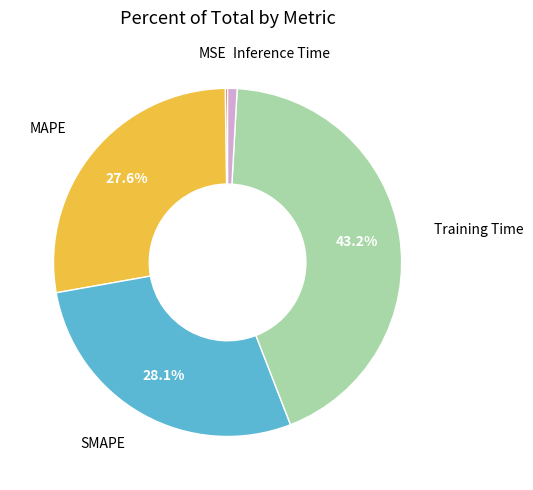

Which category has the biggest portion of the pie?

Training Time